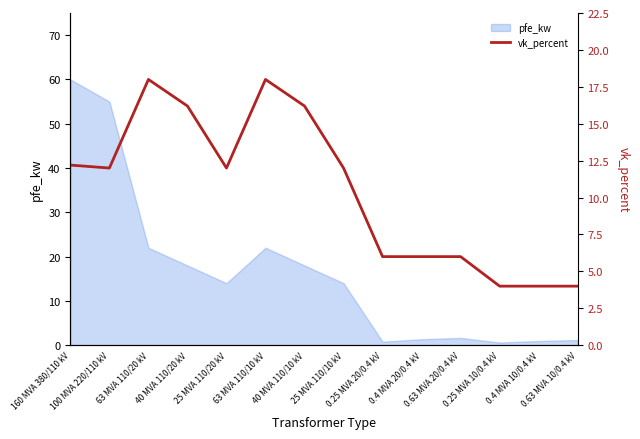

The chart shows a value of 19.9 at 25 MVA 110/10 kV. True or false?

False